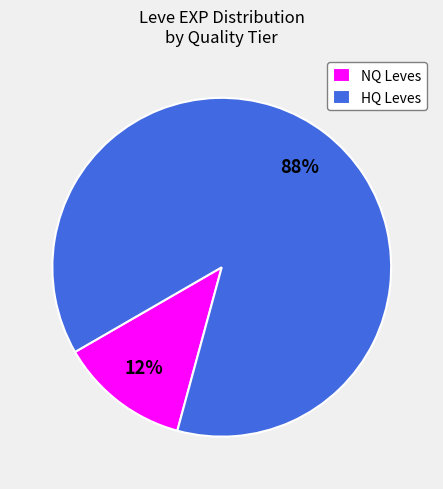

To the nearest percent, what is the average slice percentage?

50%